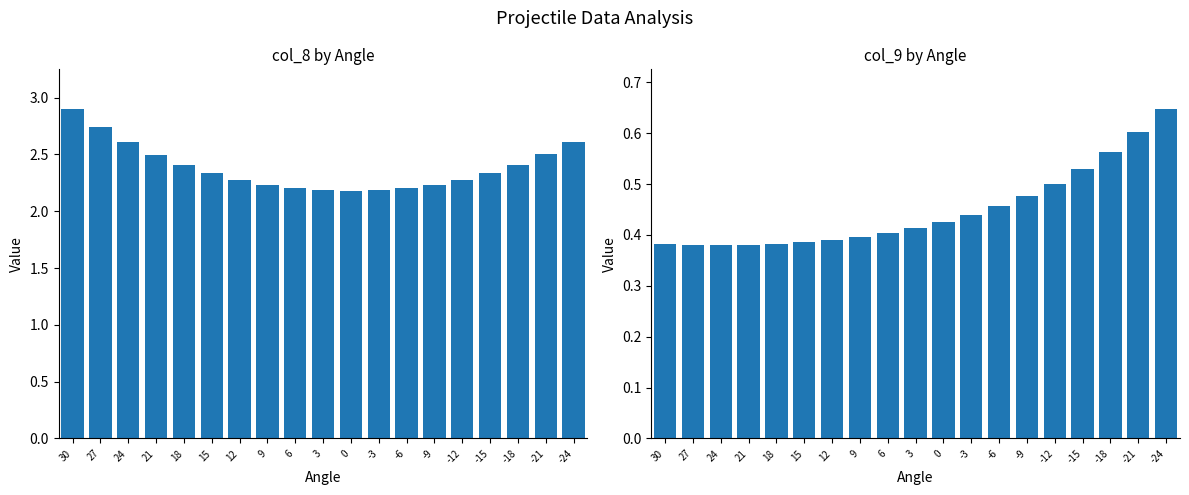

What are all the series names shown in the legend?

col_8, col_9